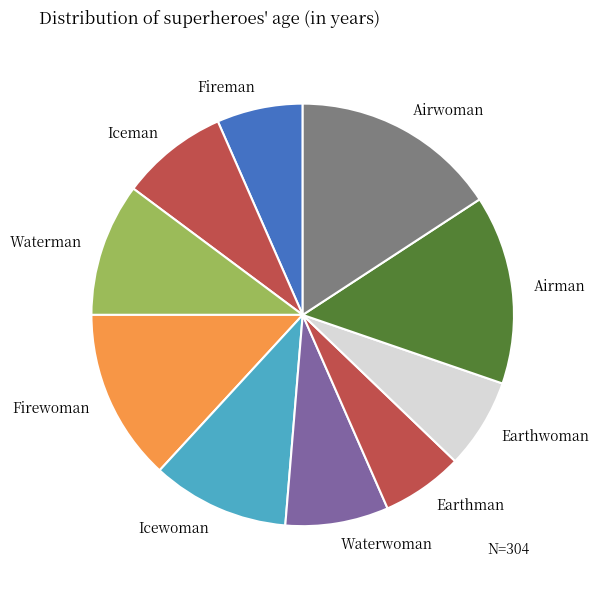

Which has a higher value, Iceman or Airman?

Airman